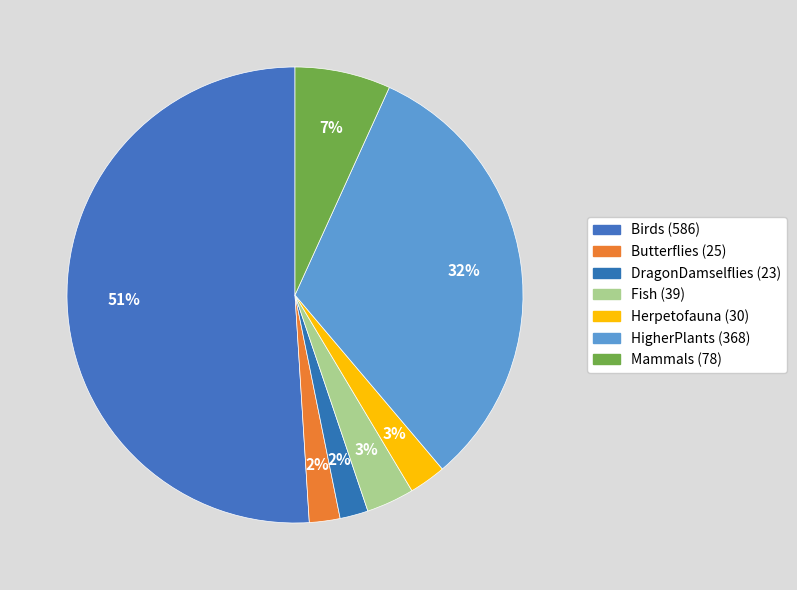

How many segments does this pie chart have?

7